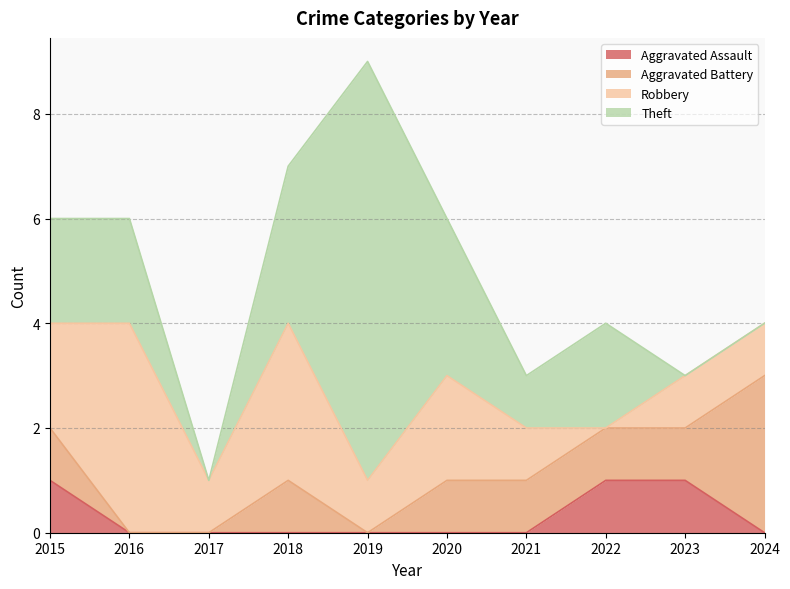

Reading left to right, transcribe all the data shown in this chart.

Aggravated Assault: 1	0	0	0	0	0	0	1	1	0
Aggravated Battery: 1	0	0	1	0	1	1	1	1	3
Robbery: 2	4	1	3	1	2	1	0	1	1
Theft: 2	2	0	3	8	3	1	2	0	0